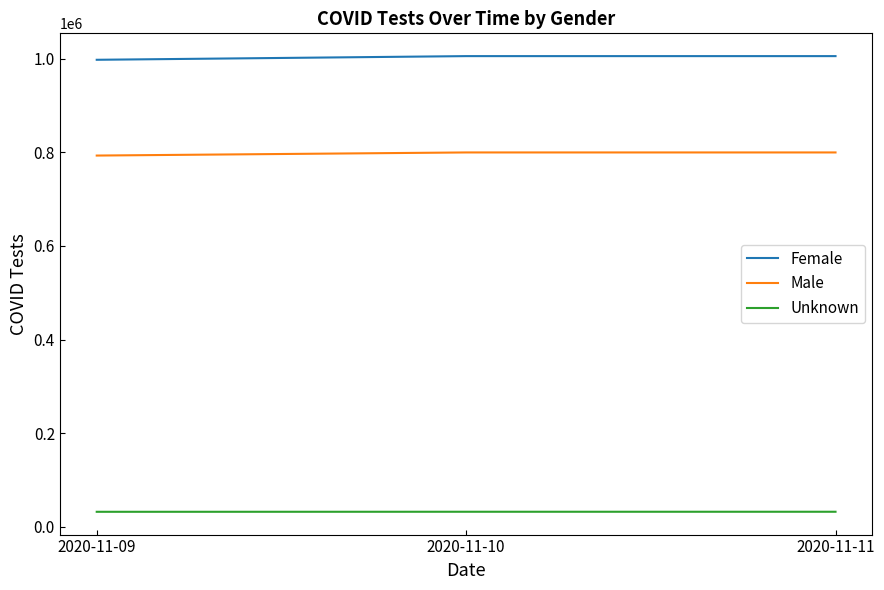

Which series has the largest range (max minus min)?

Female